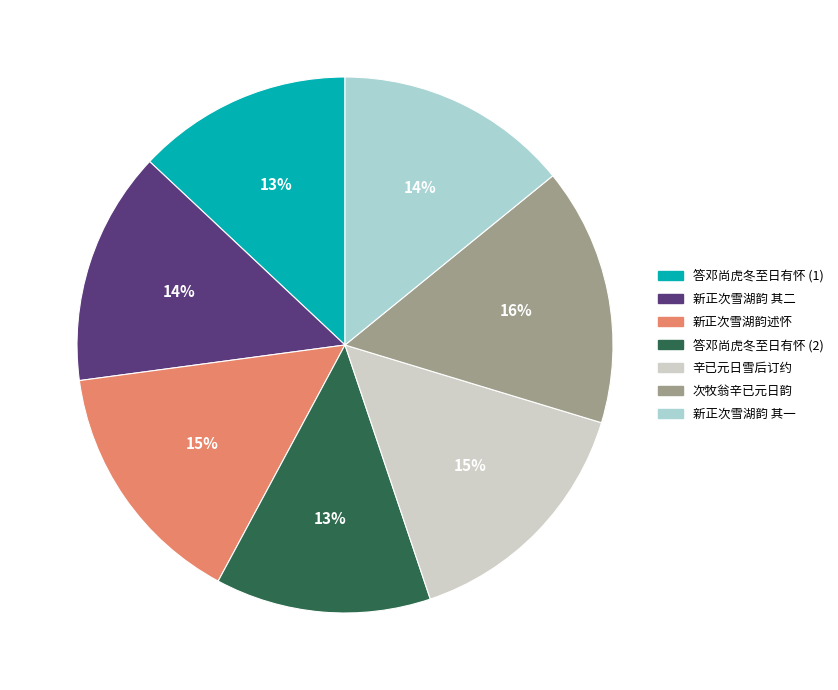

Is there any slice that represents more than half of the pie?

No